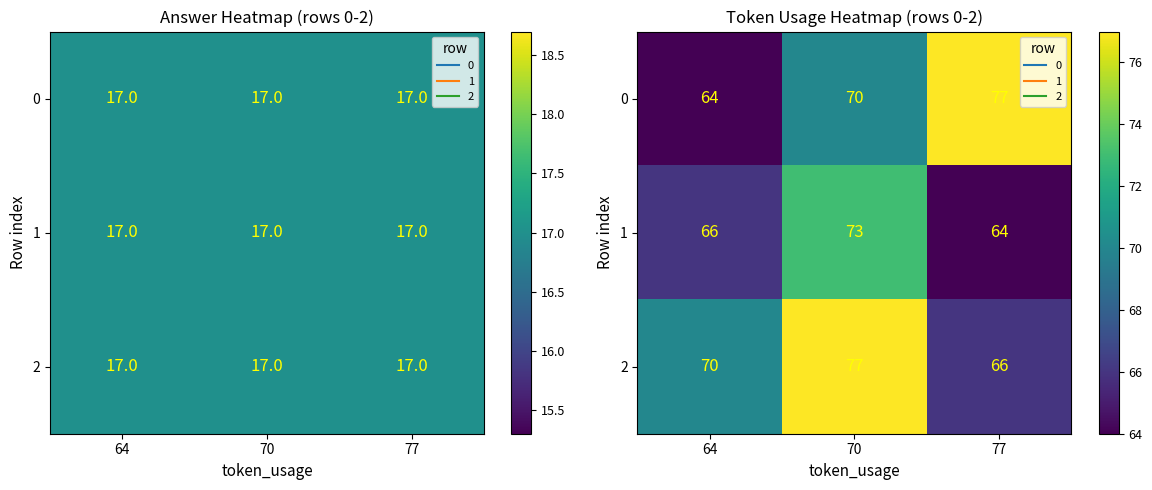

At which label does 0 reach its minimum?

64